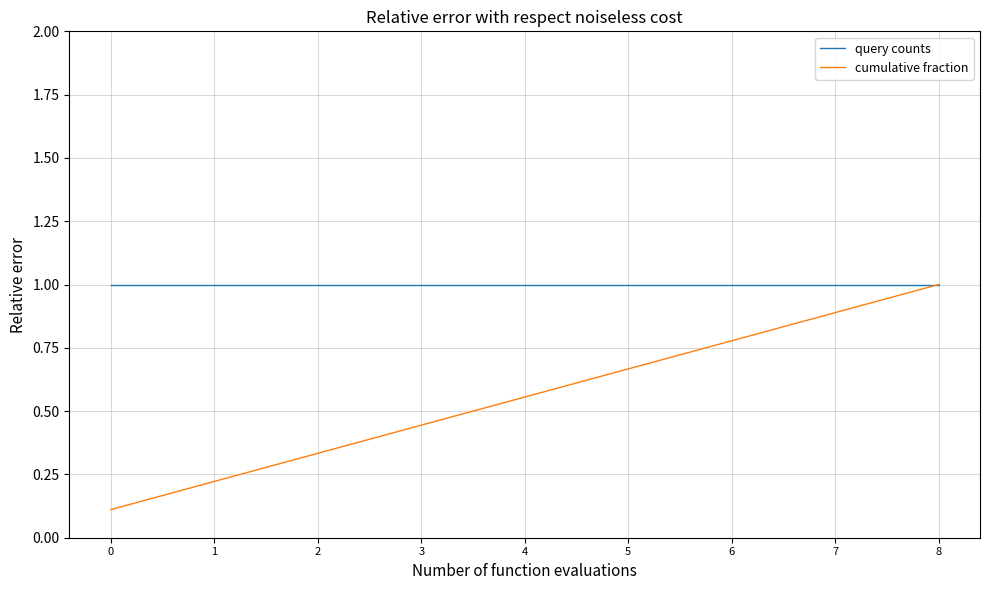

Is it true that query counts equals 0.3 at 0?

False